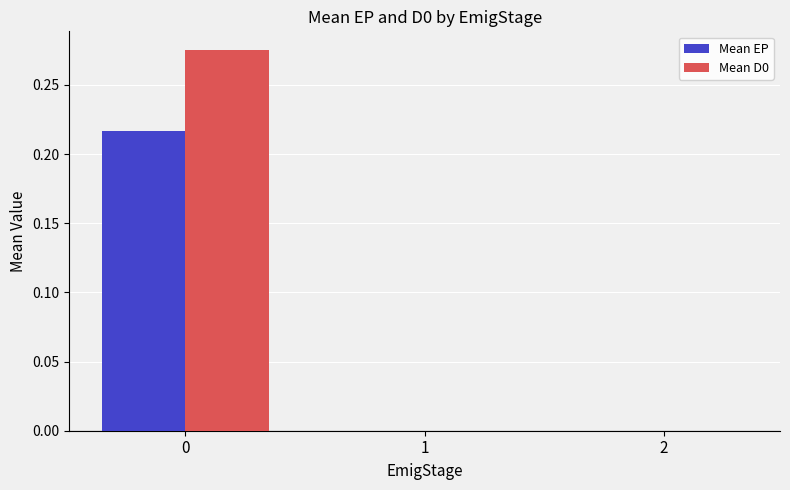

Which series has the largest total across all categories?

Mean D0